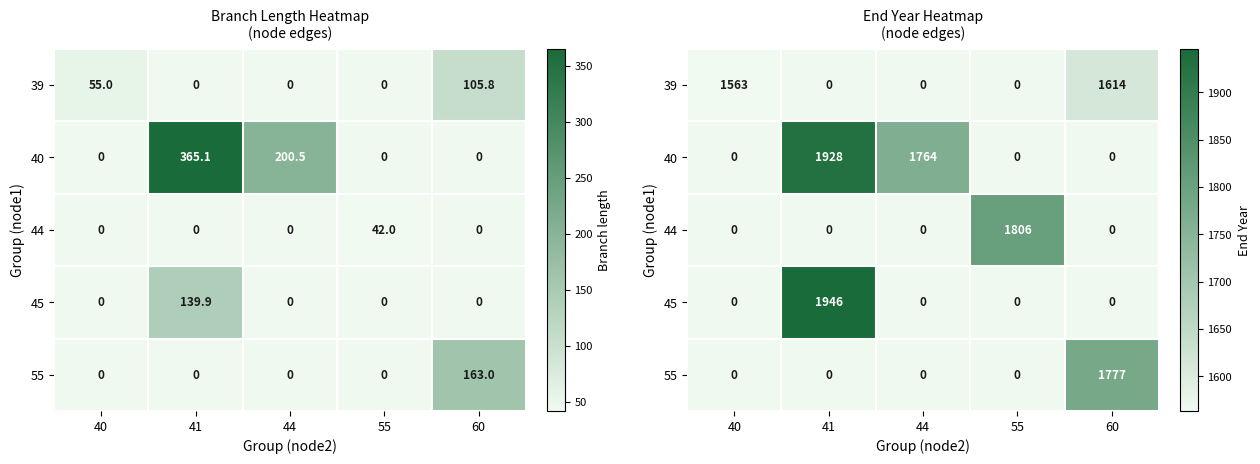

Where is 55 nearest to the value 888?

40